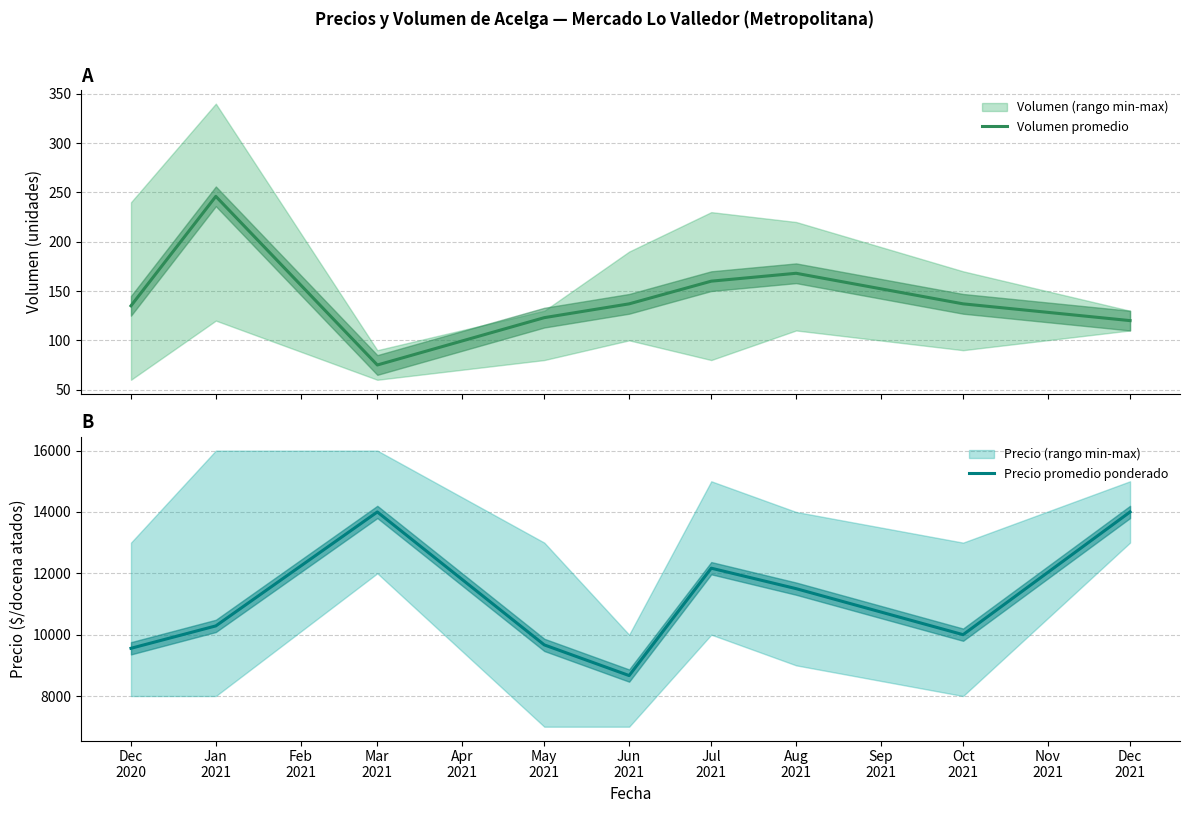

Reading left to right, extract all data points from this chart.

Volumen promedio: 135	246	75	123	137	160	168	137	120
Precio promedio ponderado: 9556	10286	14000	9667	8667	12167	11500	10000	14000